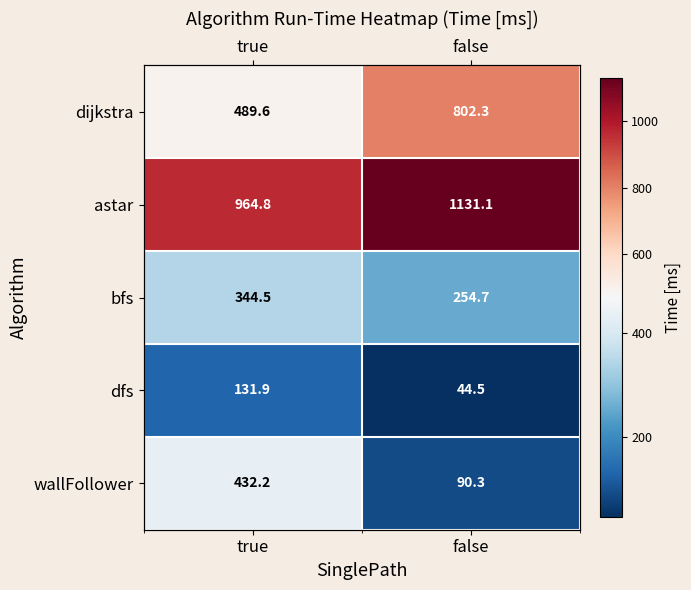

At which label does dijkstra reach its minimum?

true